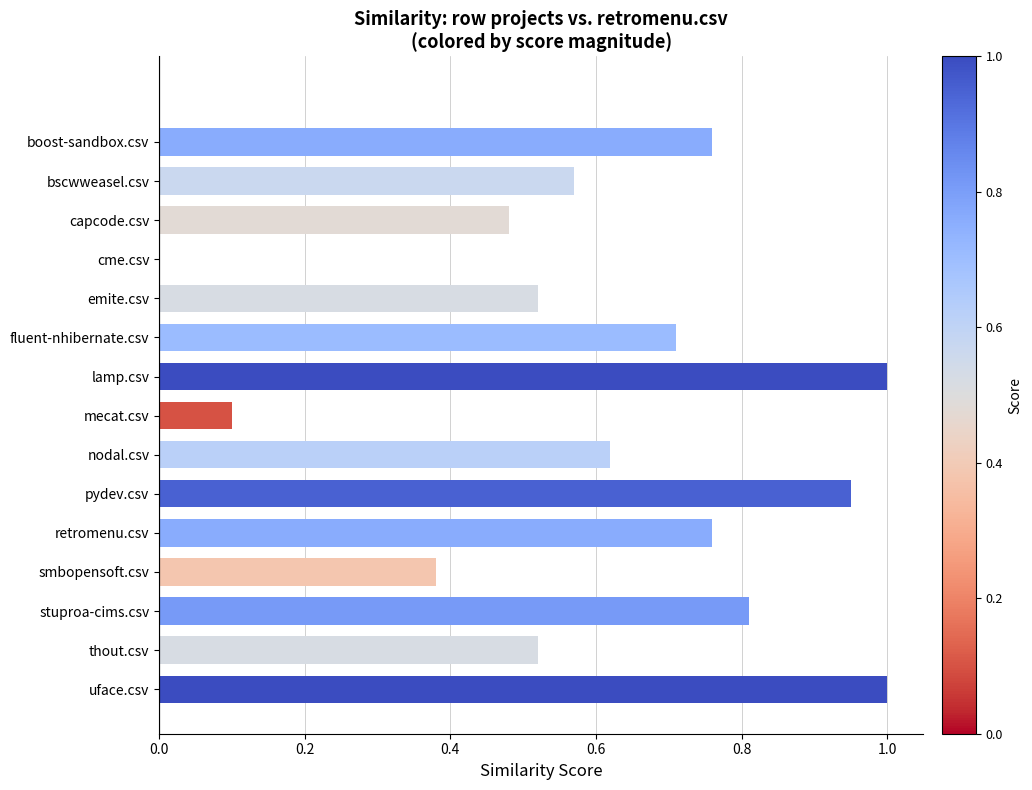

The value at stuproa-cims.csv is 1.3. True or false?

False